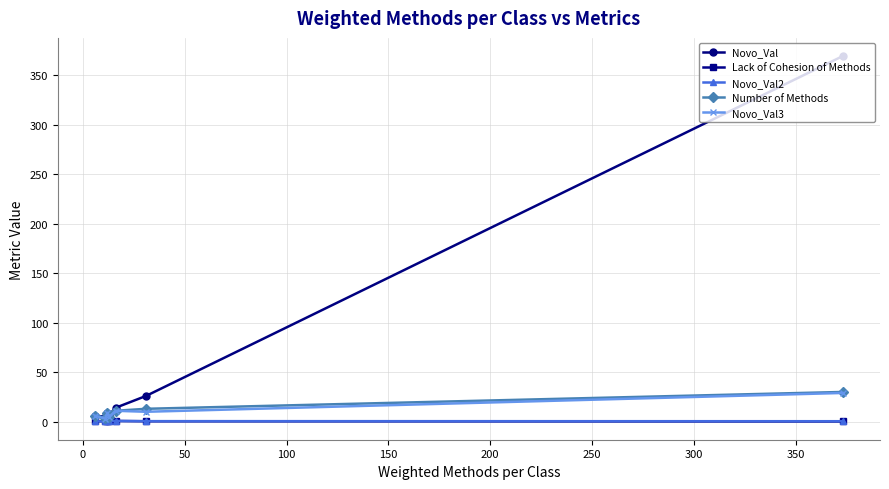

Which series has the widest spread of values?

Novo_Val